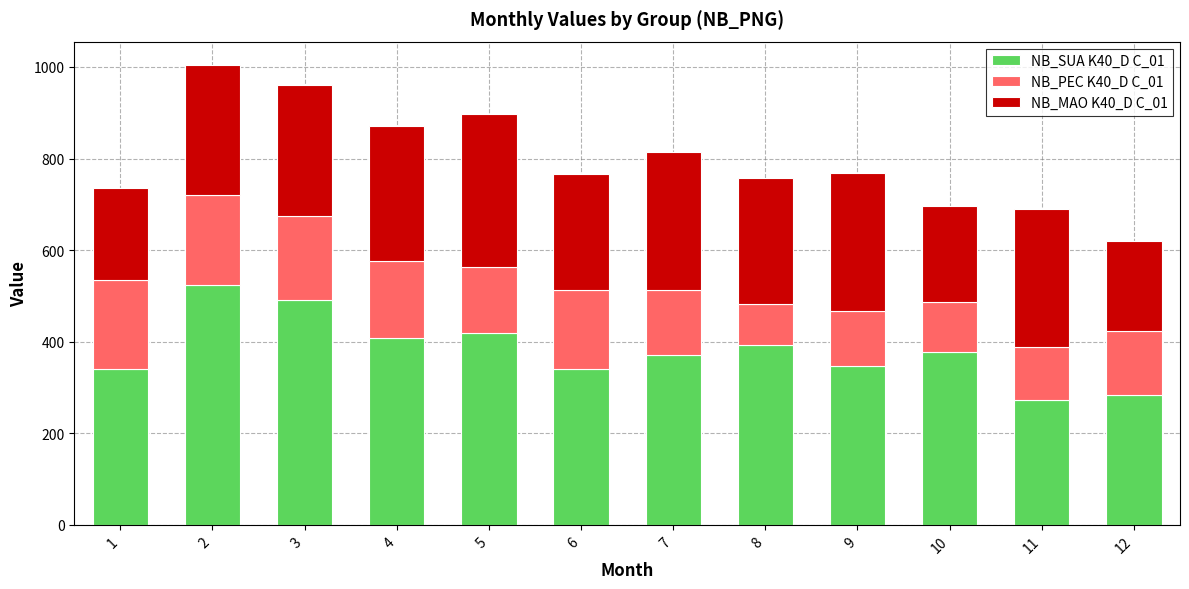

What is the highest value of the NB_SUA K40_D C_01 series?

523